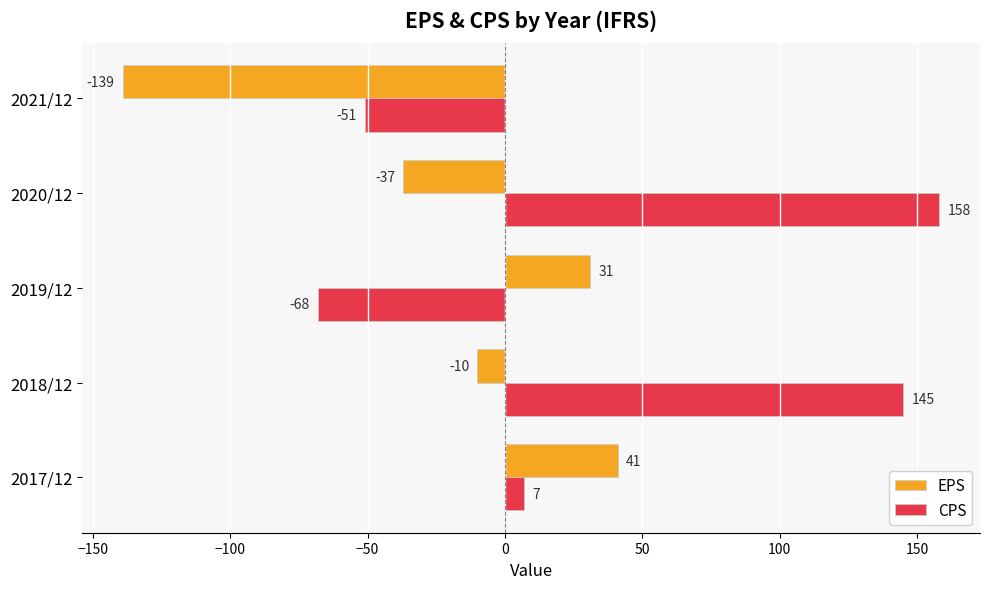

What is the difference between the maximum and minimum values in the CPS series?

226